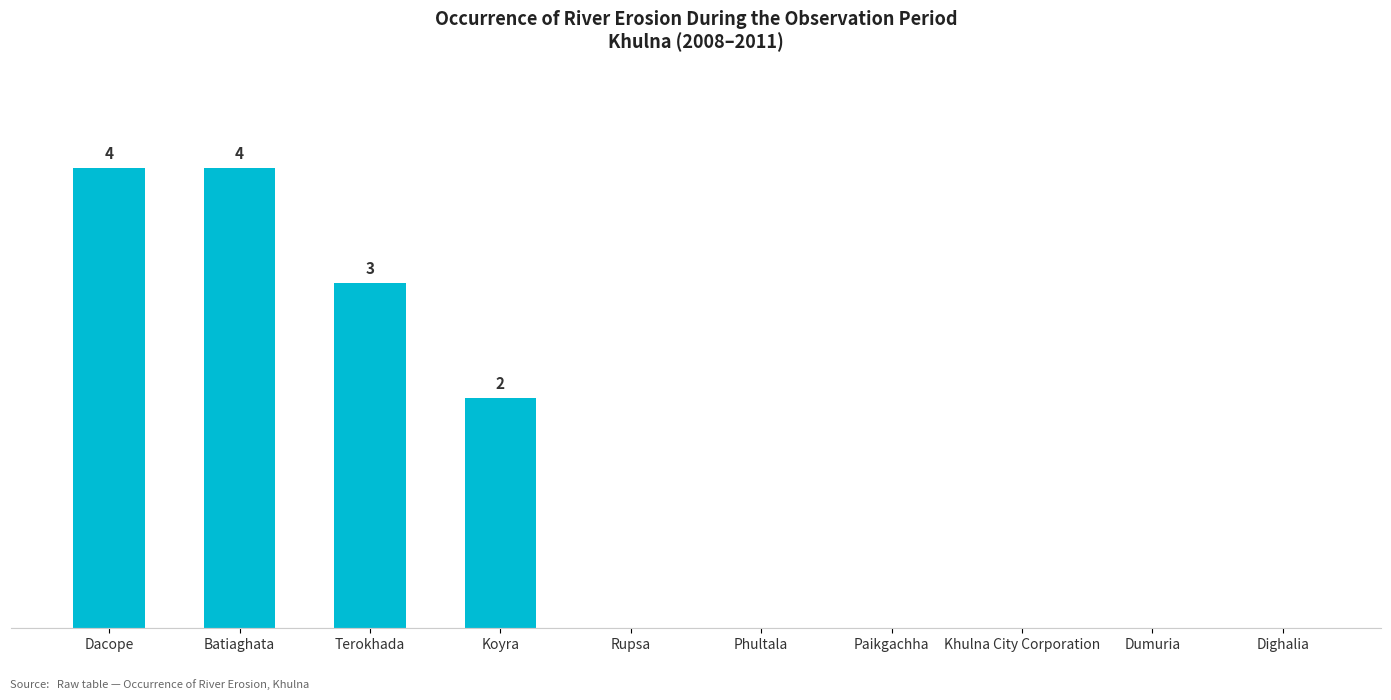

How many data points does each series have?

10